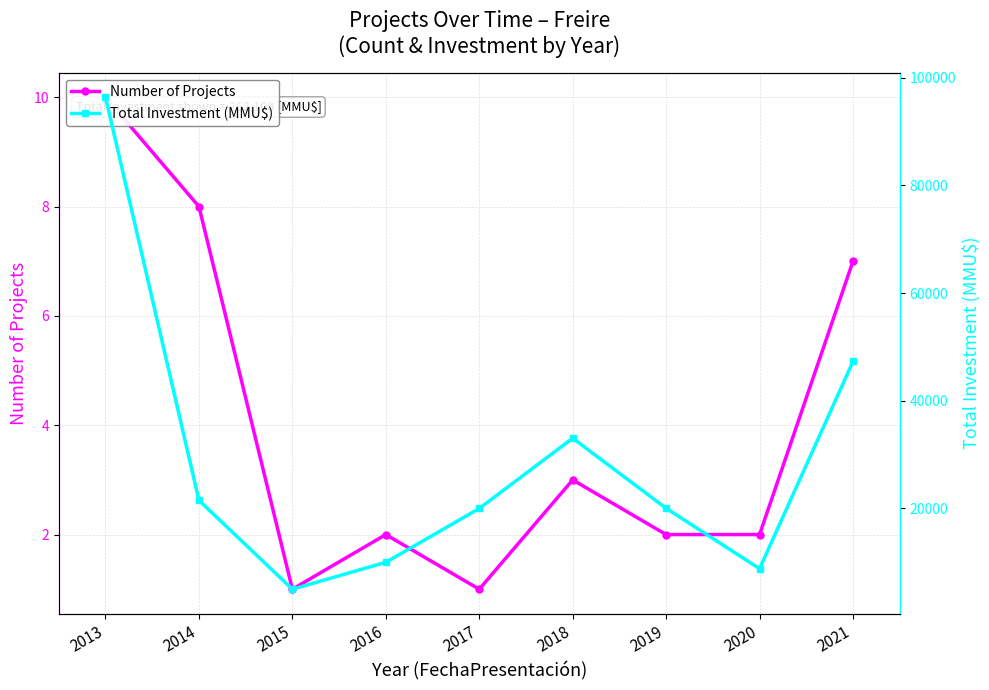

What is the value of the Total Investment (MMU$) point at the 4th from the left?

10000